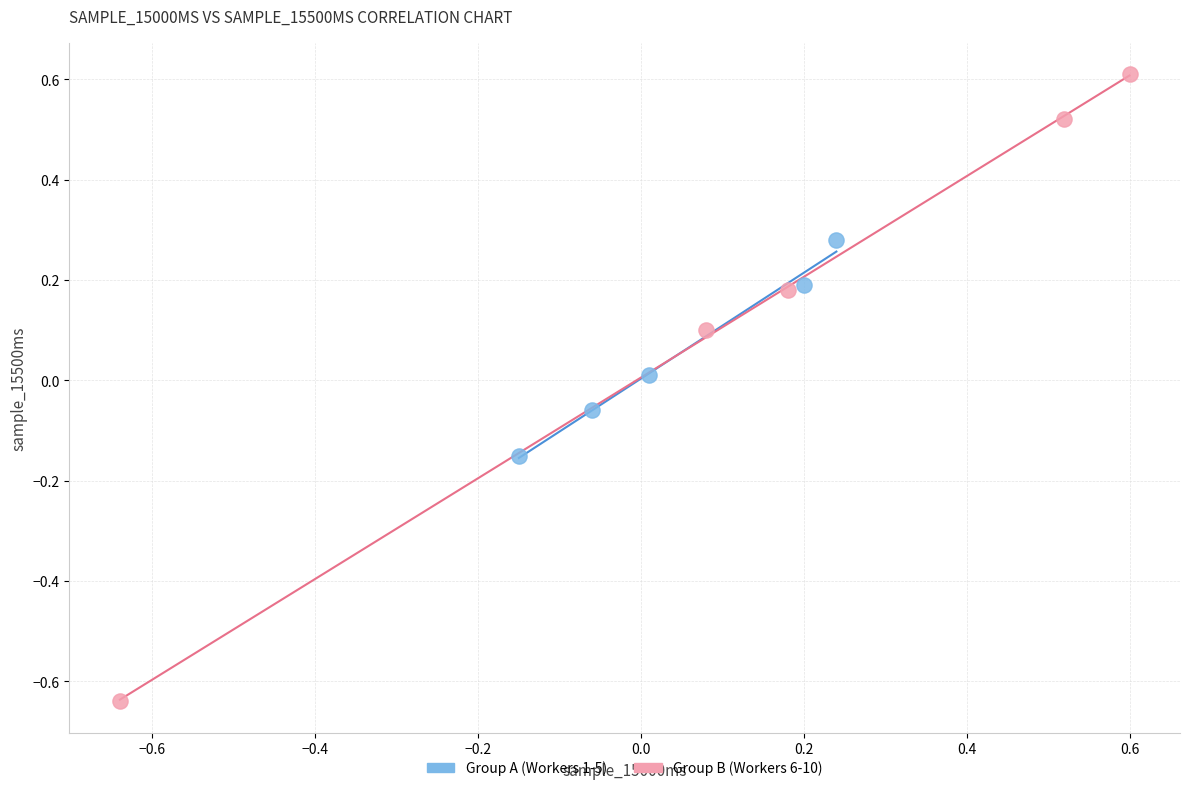

Which series has the widest spread of Y values?

Group B (Workers 6-10)